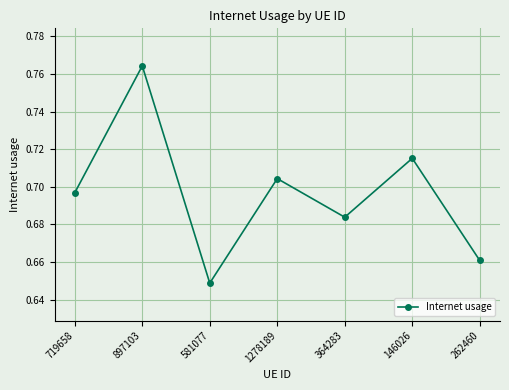

Which has a higher value, 897103 or 364283?

897103